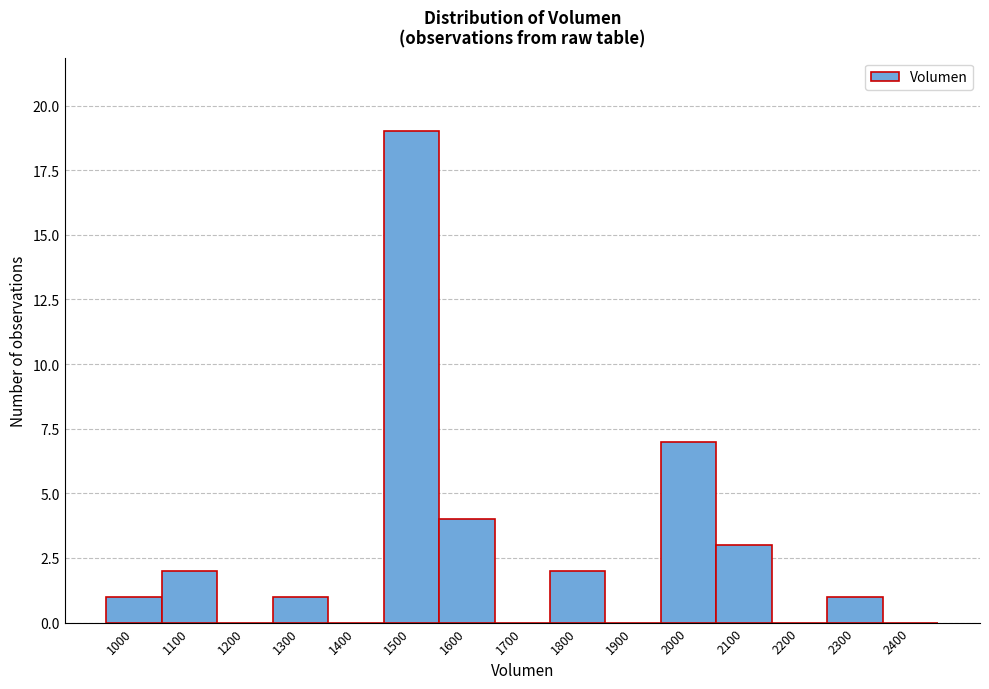

Reading right to left, extract all data points from this chart.

2400=0	2300=1	2200=0	2100=3	2000=7	1900=0	1800=2	1700=0	1600=4	1500=19	1400=0	1300=1	1200=0	1100=2	1000=1